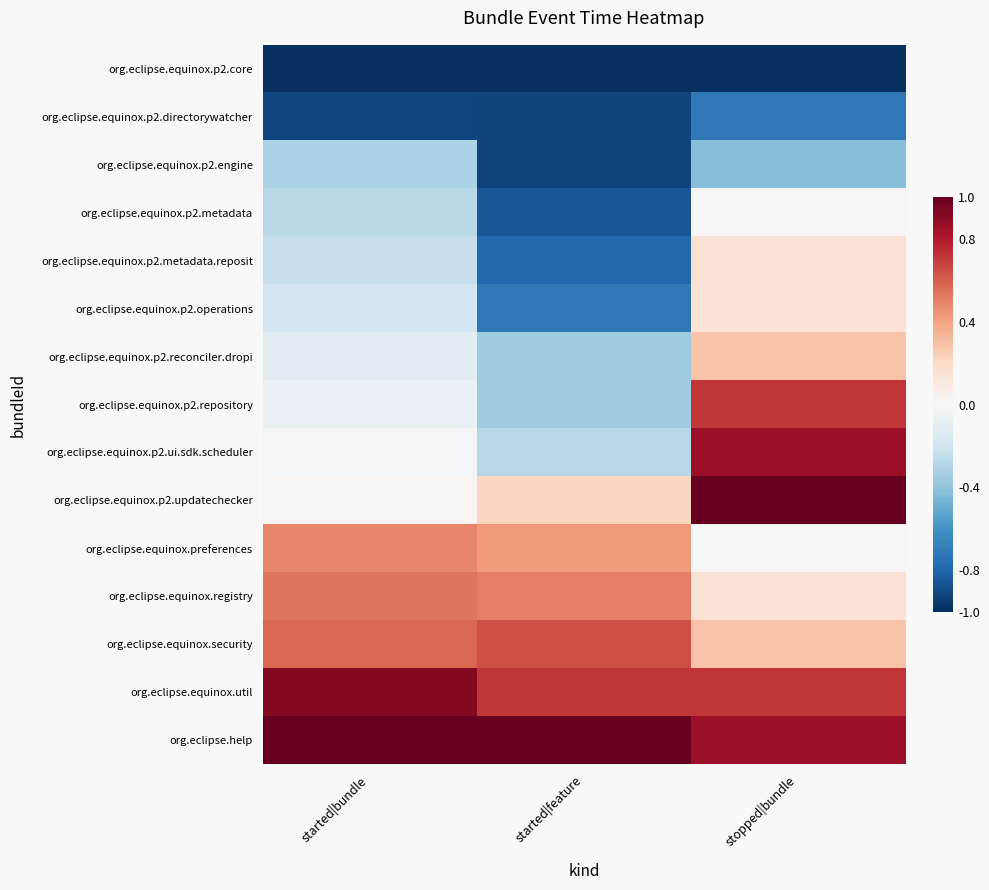

At which category is the sum across all series the highest?

stopped|bundle